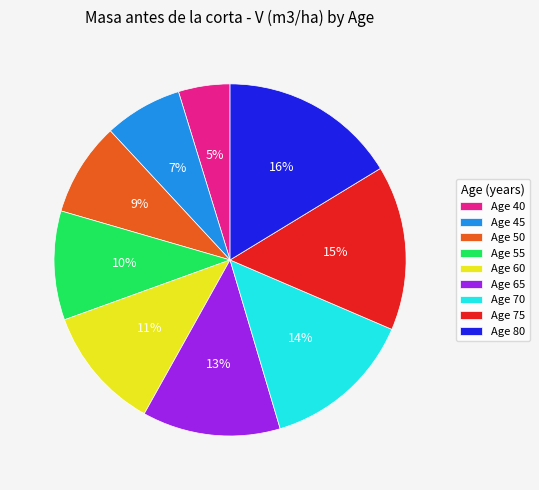

How many segments does this pie chart have?

9